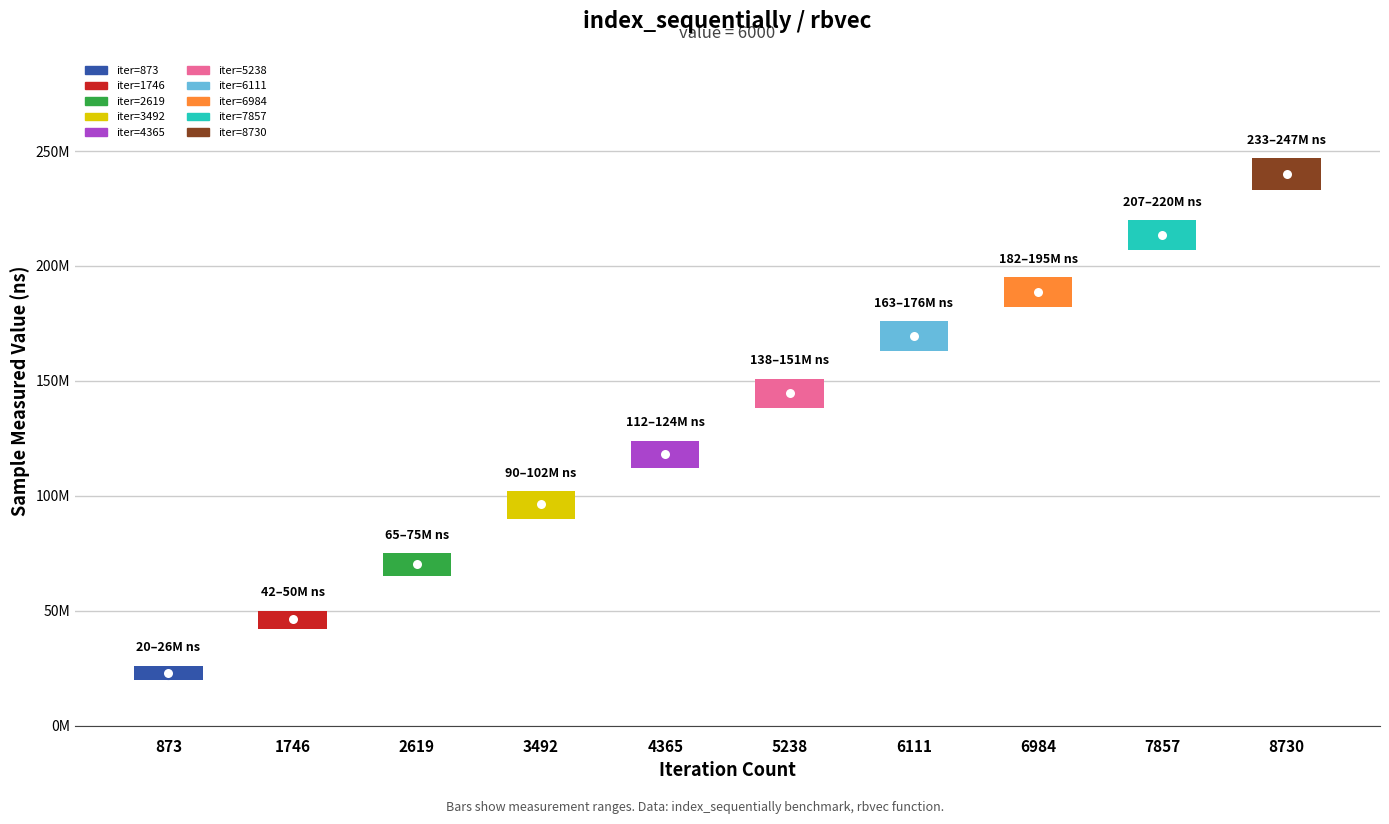

What is the change in value from 873 to 6984?

+165405587